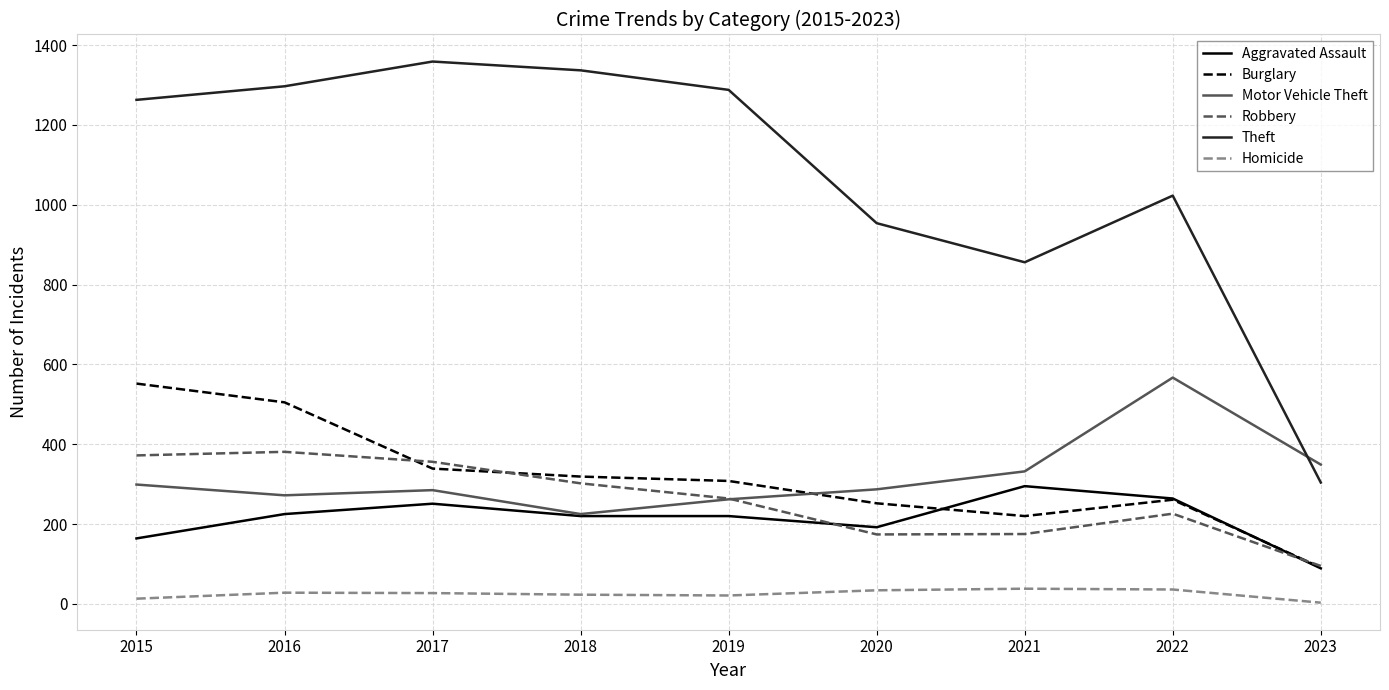

What is the maximum value for Aggravated Assault?

295